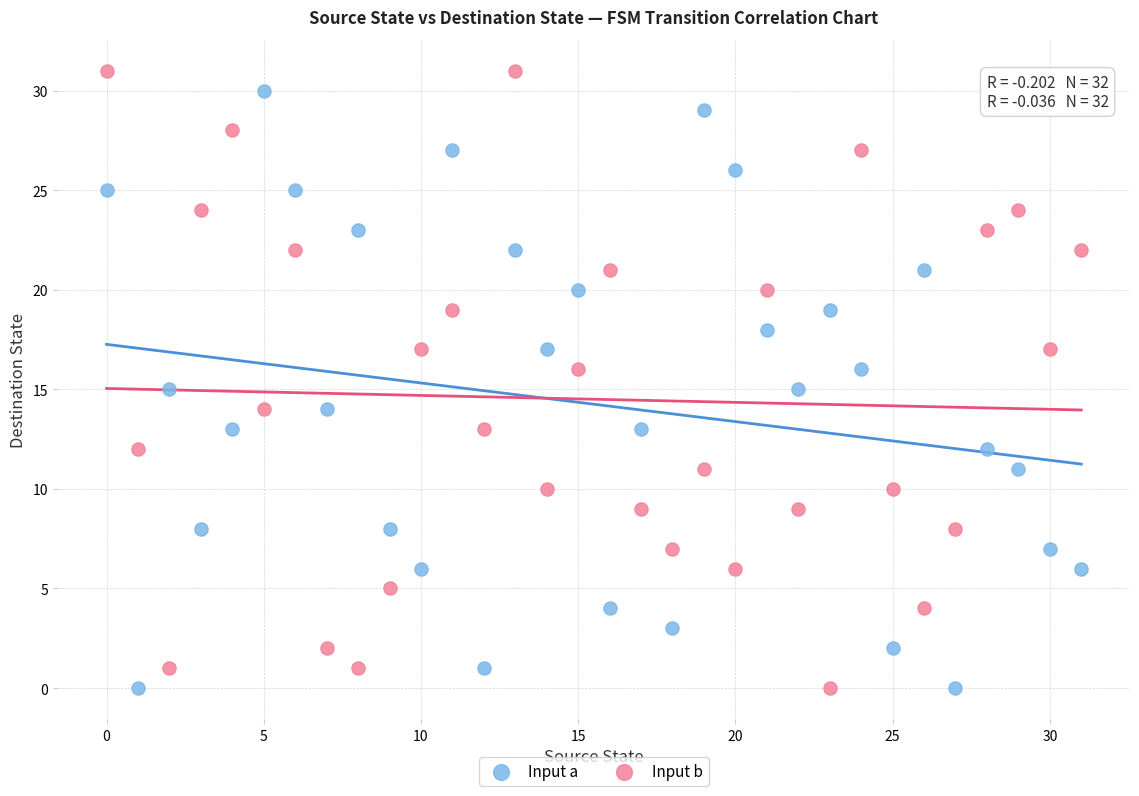

Across all data points, what is the range of Y values (max minus min)?

31